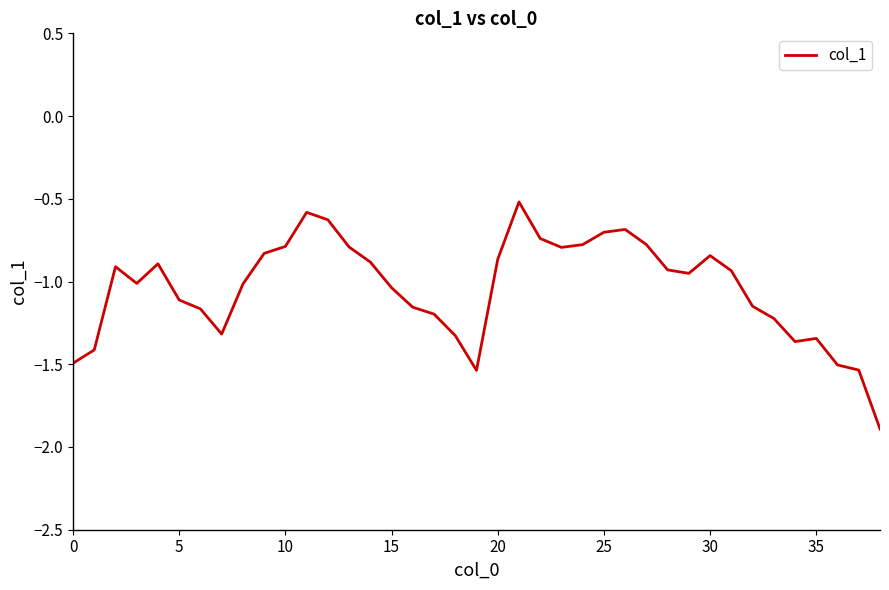

What is the smallest value displayed?

-1.9